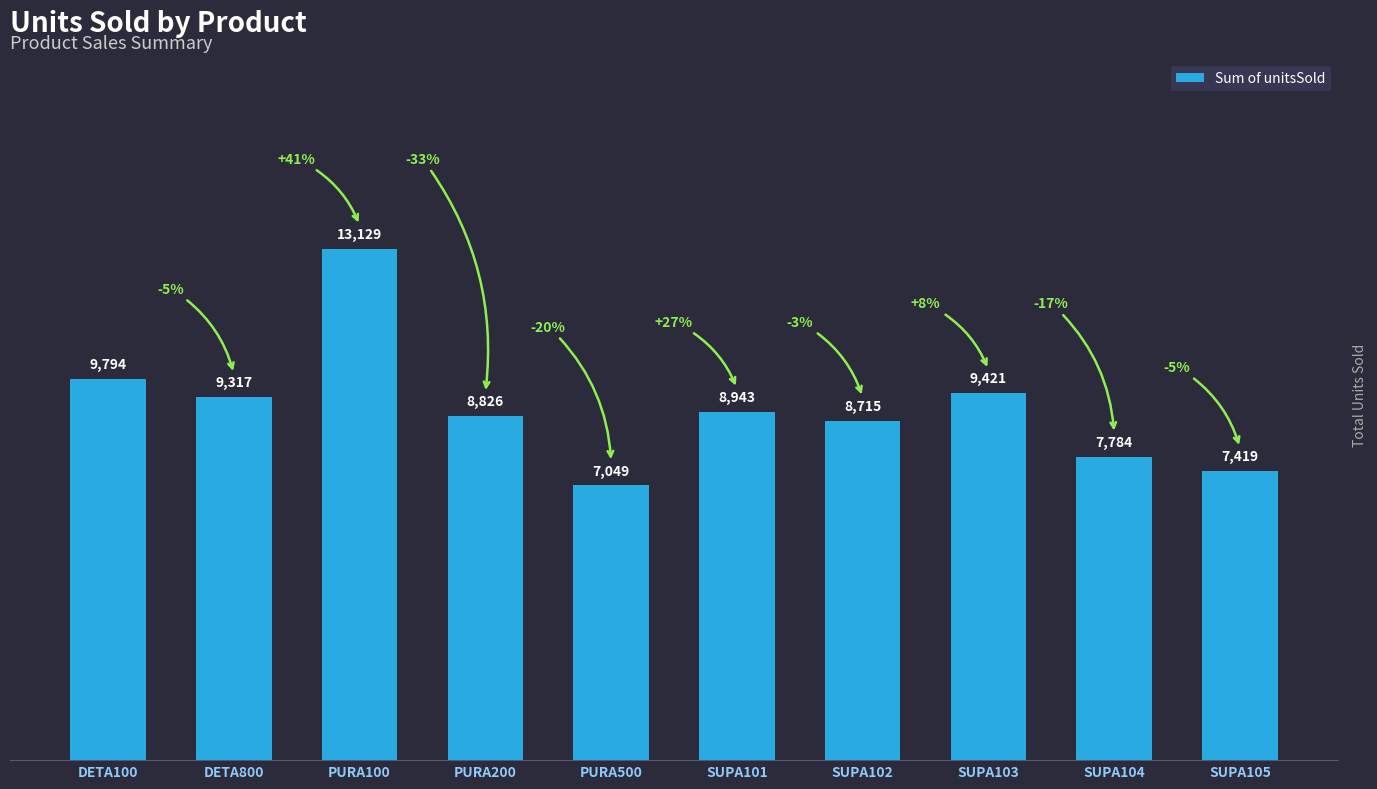

What is the average value?

9040